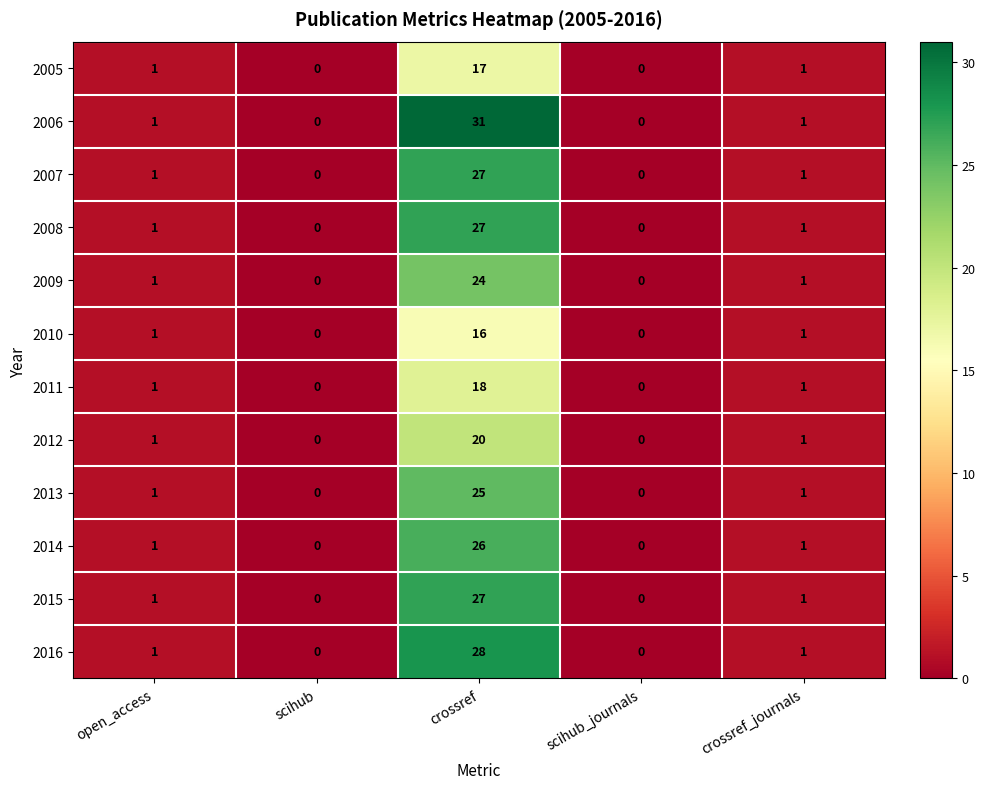

How many data points does each series have?

5